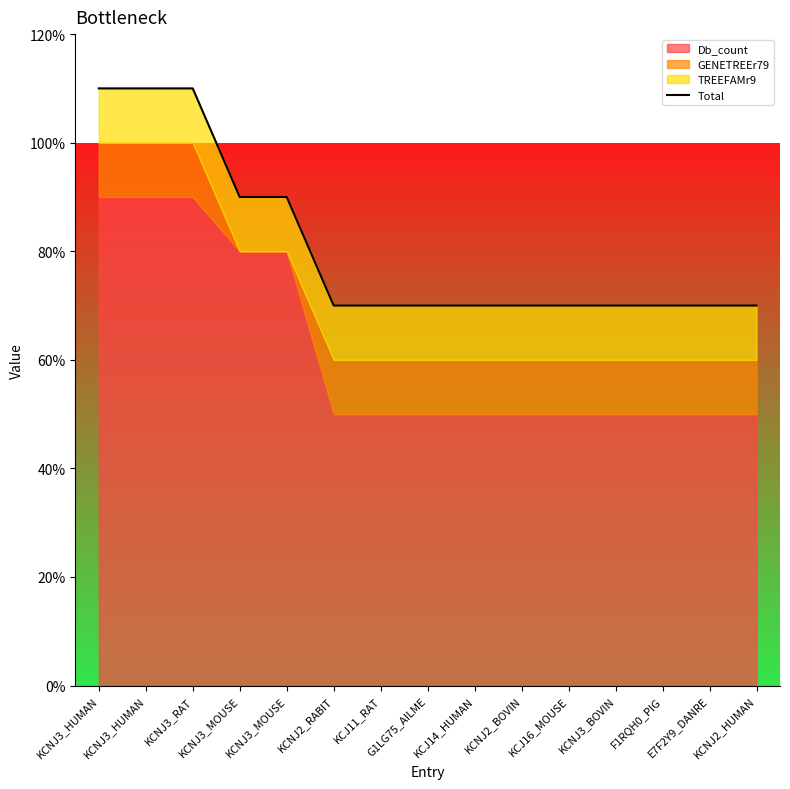

Where is the data nearest to the value 9?

KCNJ3_MOUSE